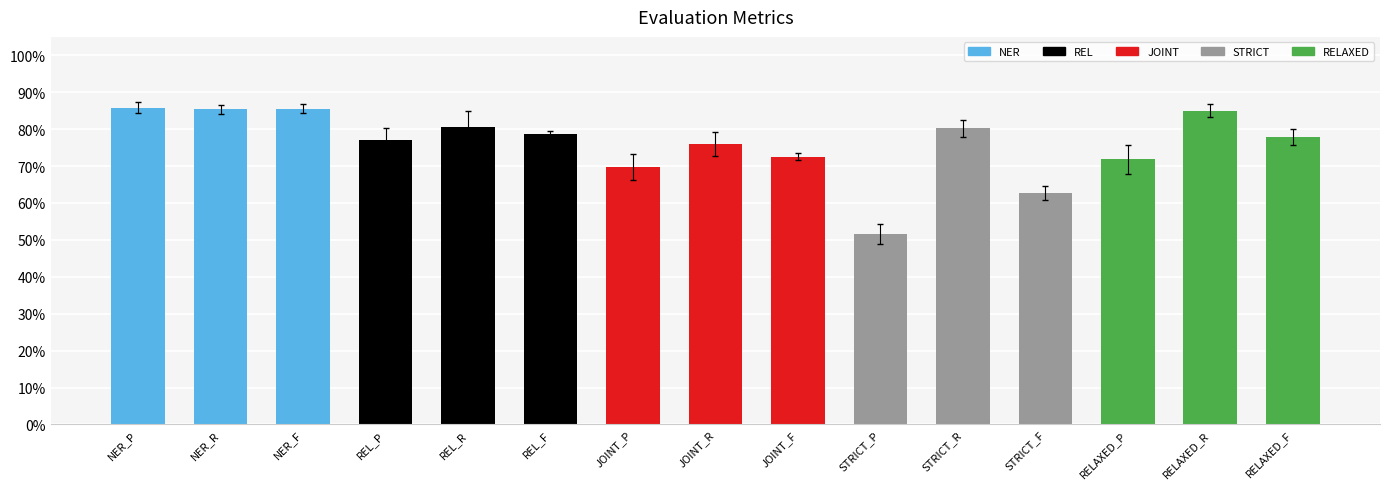

Reading left to right, transcribe all the data shown in this chart.

NER_P=0.9	NER_R=0.9	NER_F=0.9	REL_P=0.8	REL_R=0.8	REL_F=0.8	JOINT_P=0.7	JOINT_R=0.8	JOINT_F=0.7	STRICT_P=0.5	STRICT_R=0.8	STRICT_F=0.6	RELAXED_P=0.7	RELAXED_R=0.8	RELAXED_F=0.8